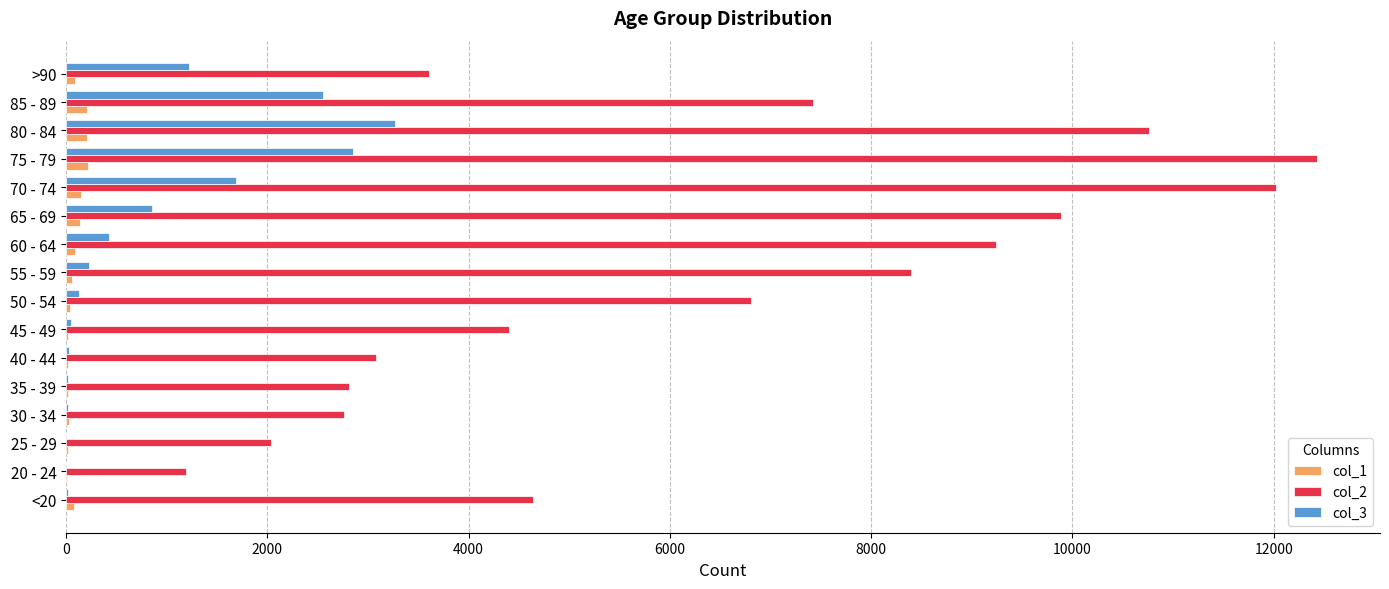

Which series has the largest total across all categories?

col_2